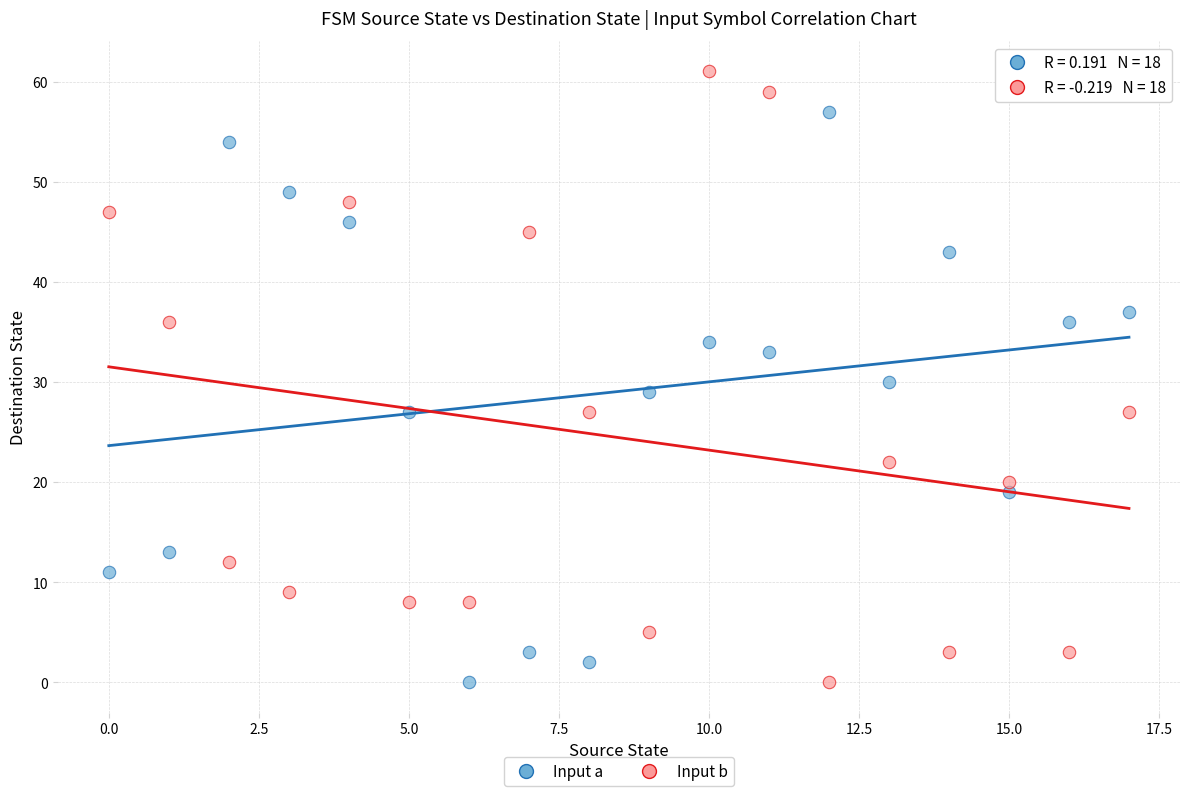

Across all data points, what is the range of Y values (max minus min)?

61